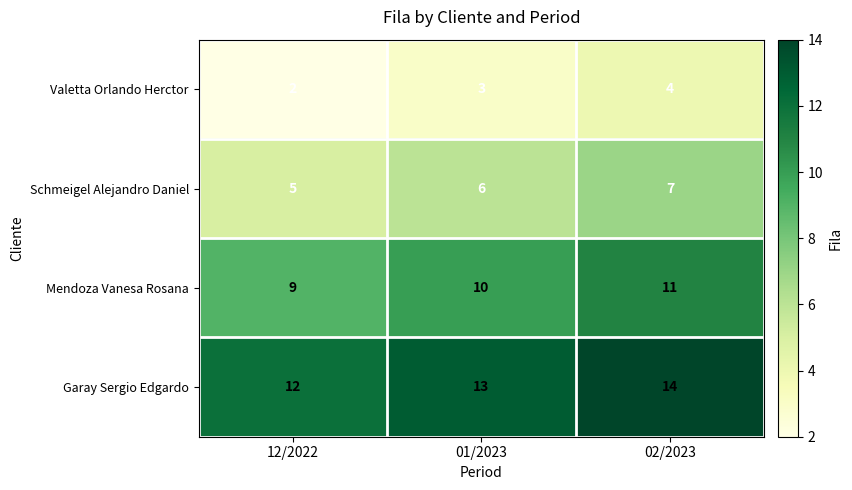

Rank the series at 01/2023 from highest to lowest value.

Garay Sergio Edgardo, Mendoza Vanesa Rosana, Schmeigel Alejandro Daniel, Valetta Orlando Herctor